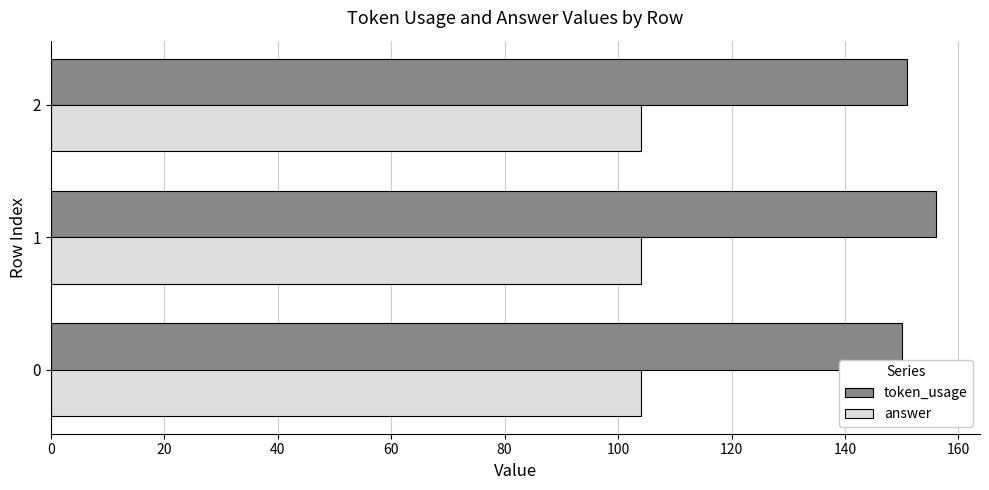

At how many categories does at least one series exceed 121?

3